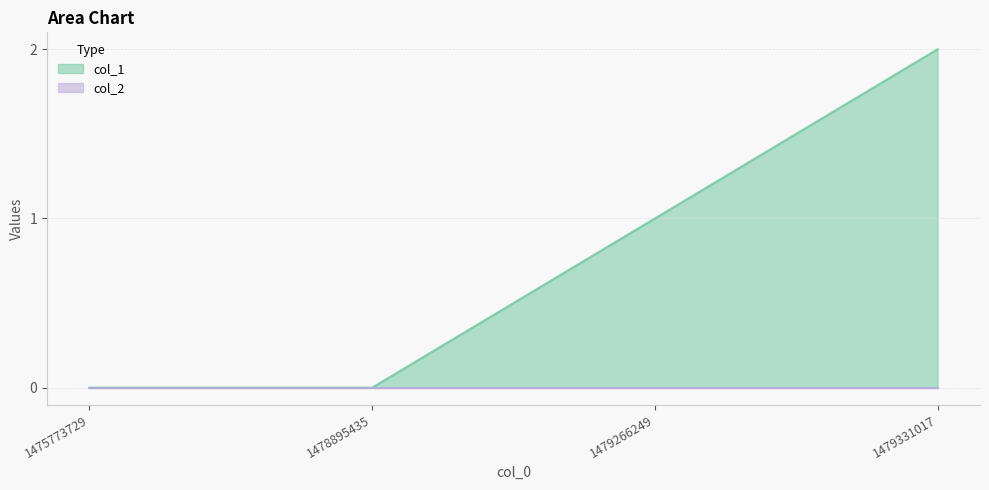

How many values exceed 1?

1